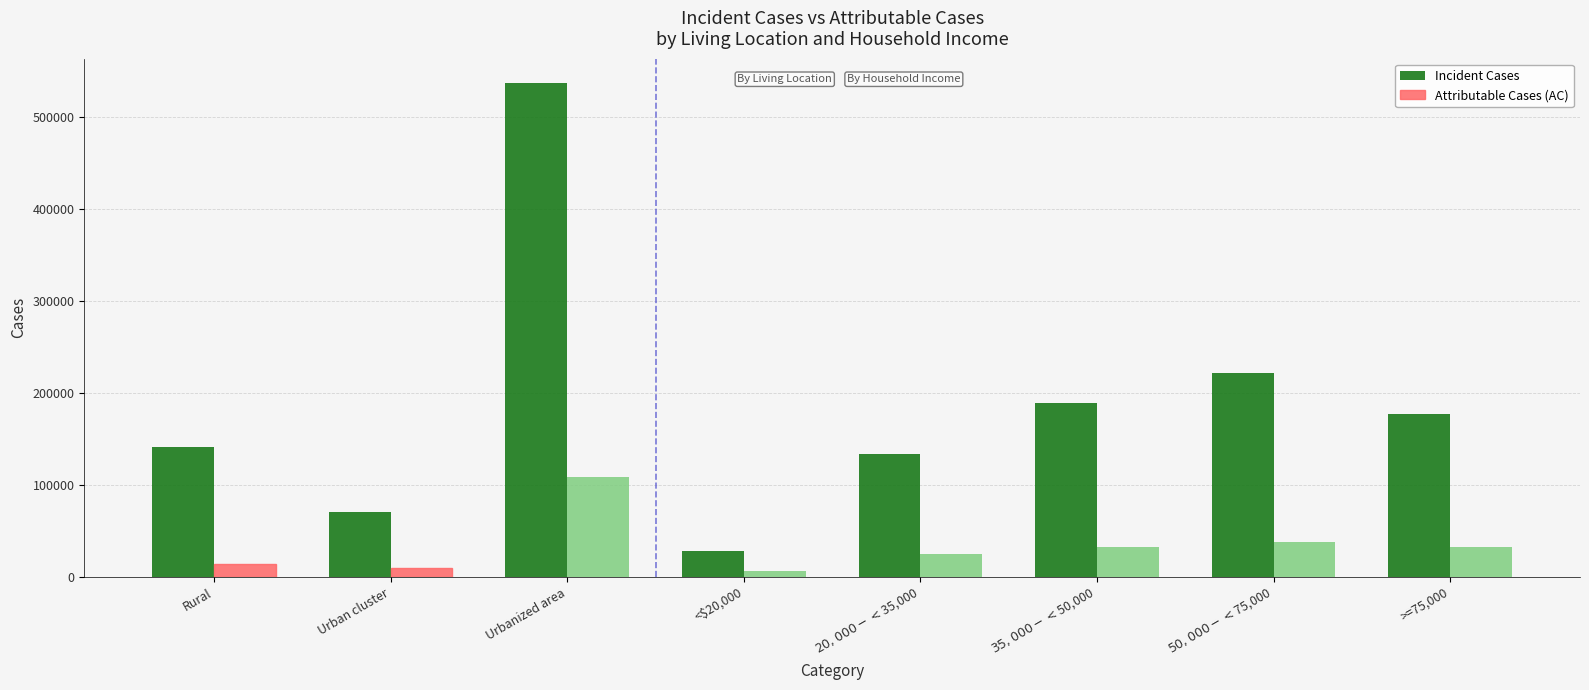

At which label is Attributable Cases (AC) closest to 57265?

$50,000-<$75,000